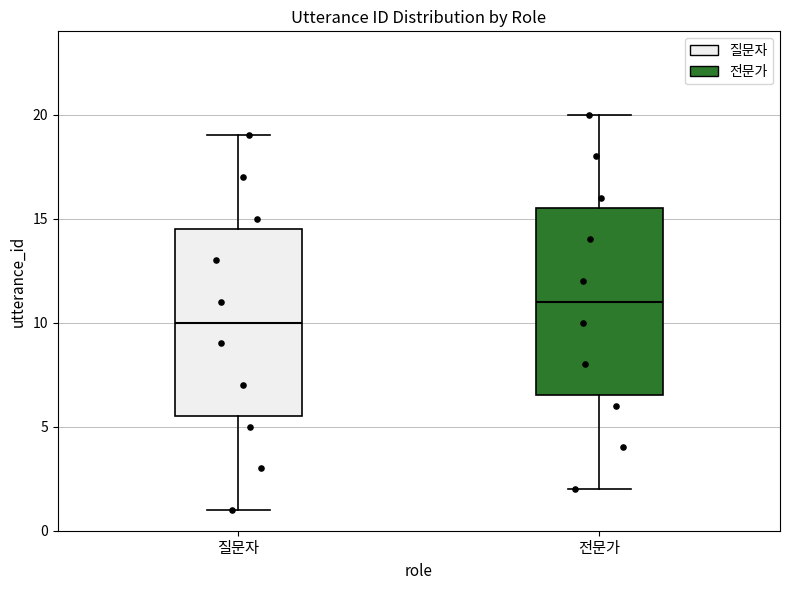

Where does the median line of the box for 전문가 sit on the y-axis? The values are not printed on the chart, so give them approximately, as read against the axis.

11.0